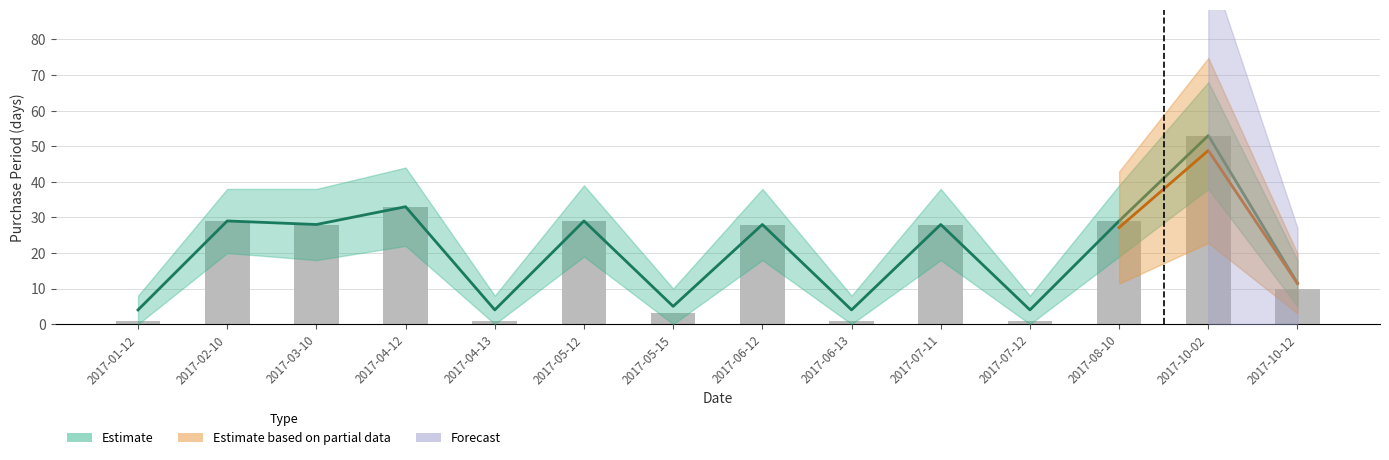

What is the approximate value of Estimate at 2017-01-12?

4.0